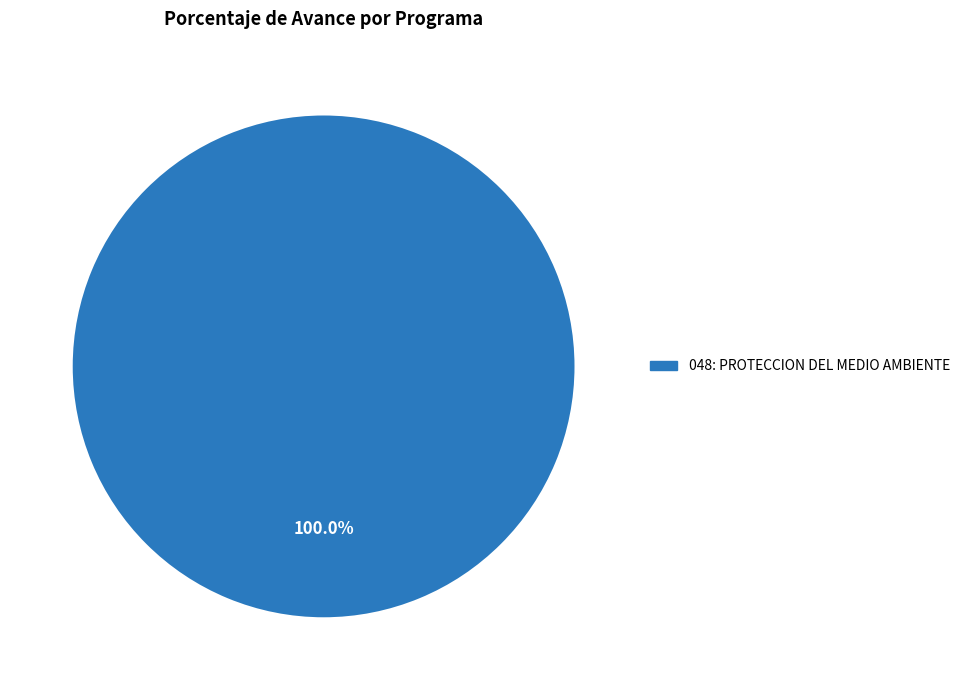

Is there a majority slice in this chart?

Yes